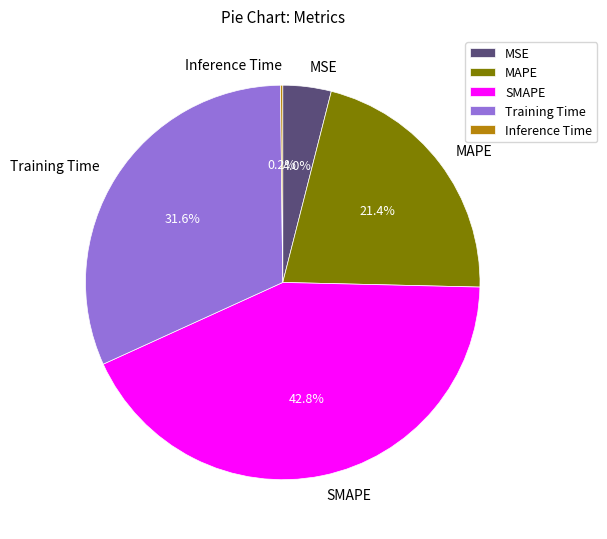

Approximately how many times larger is the value at Training Time compared to MAPE?

1.5